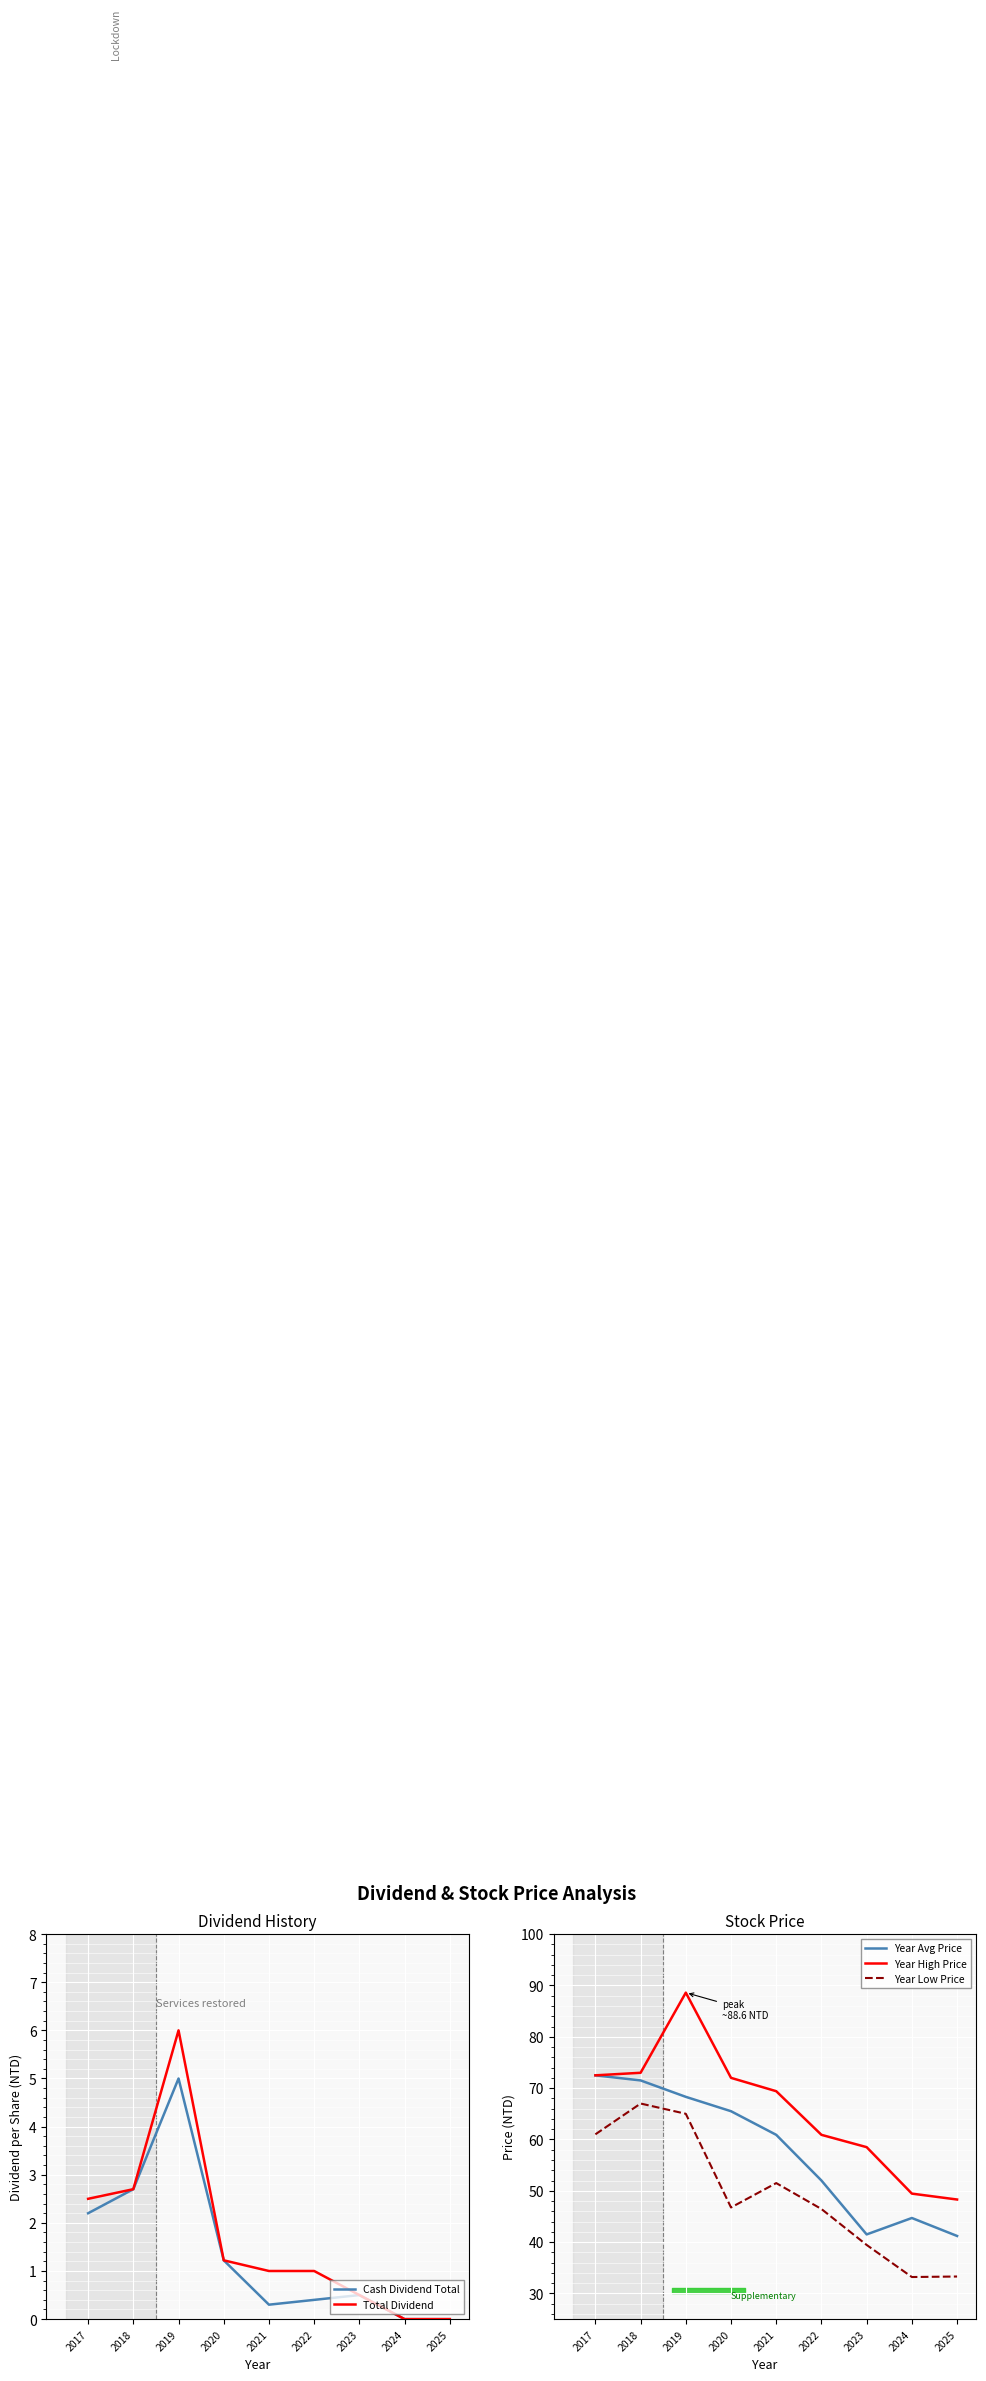

True or false: Cash Dividend Total has a value of 0.2 at 2021.

False